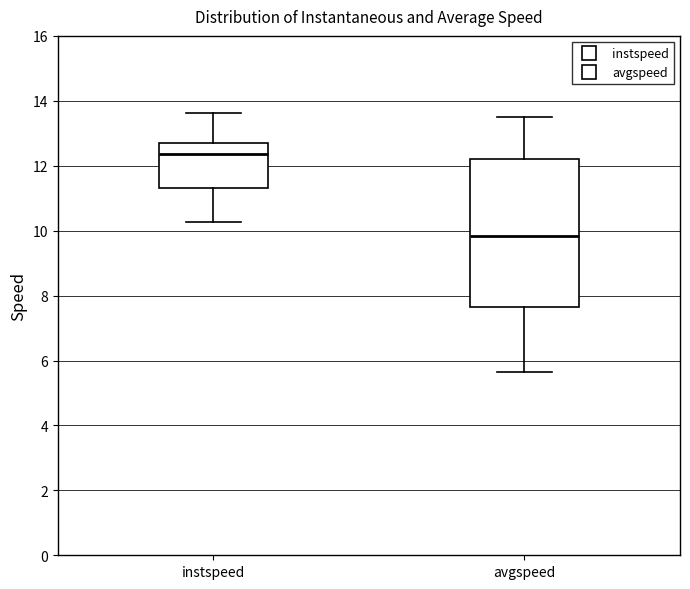

Where is the lower edge of the box for instspeed on the y-axis? The values are not printed on the chart, so give them approximately, as read against the axis.

11.4